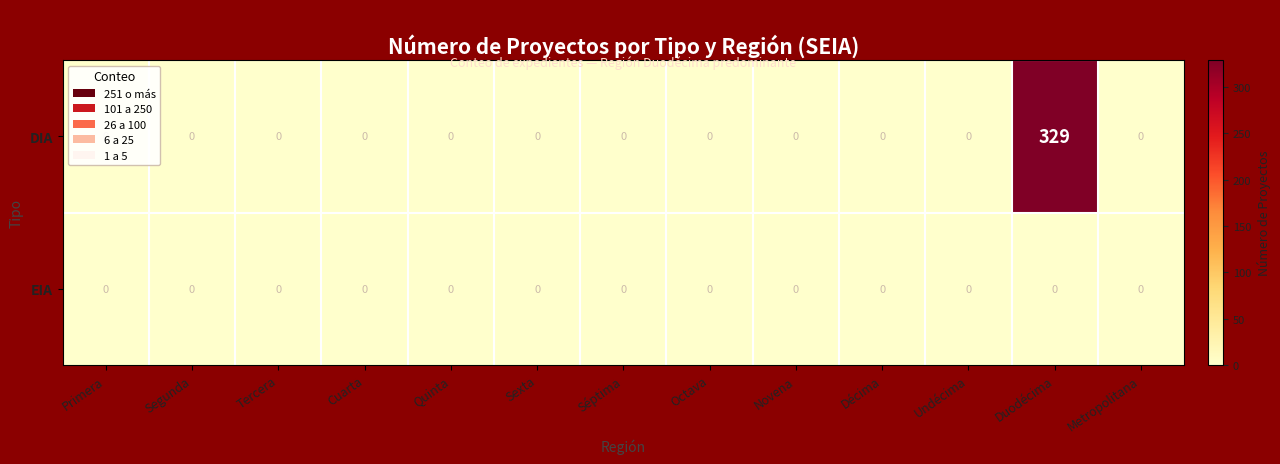

What is the sum of all DIA values?

329